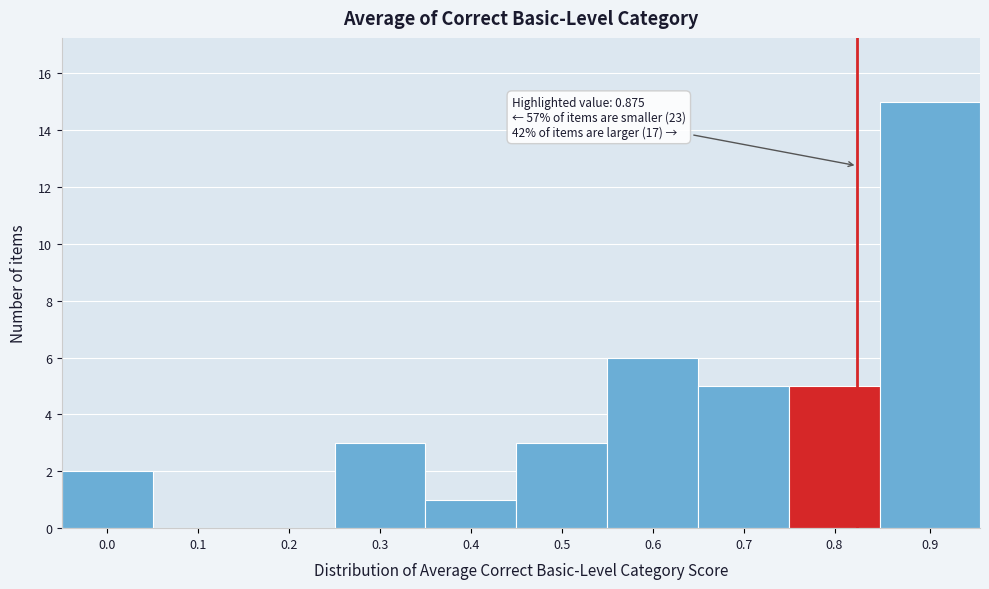

Reading left to right, list all the values displayed in this chart.

0.0=2	0.1=0	0.2=0	0.3=3	0.4=1	0.5=3	0.6=6	0.7=5	0.8=5	0.9=15